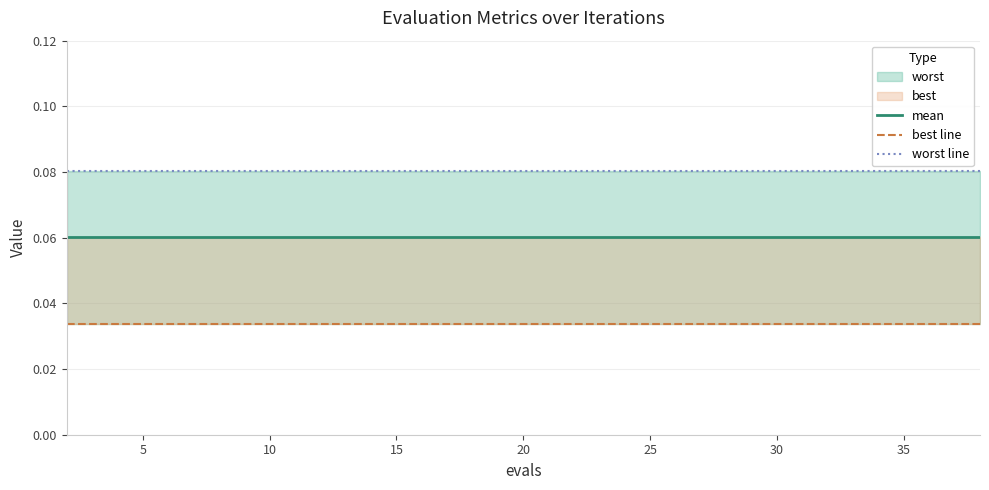

True or false: worst line and mean cross at least once.

False